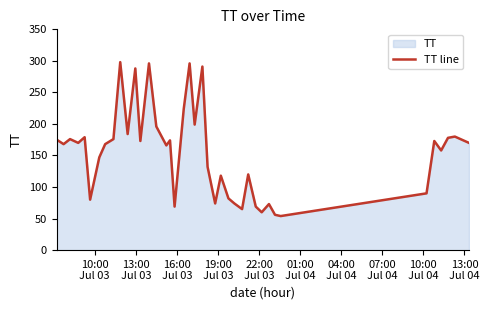

What is the smallest value displayed?

54